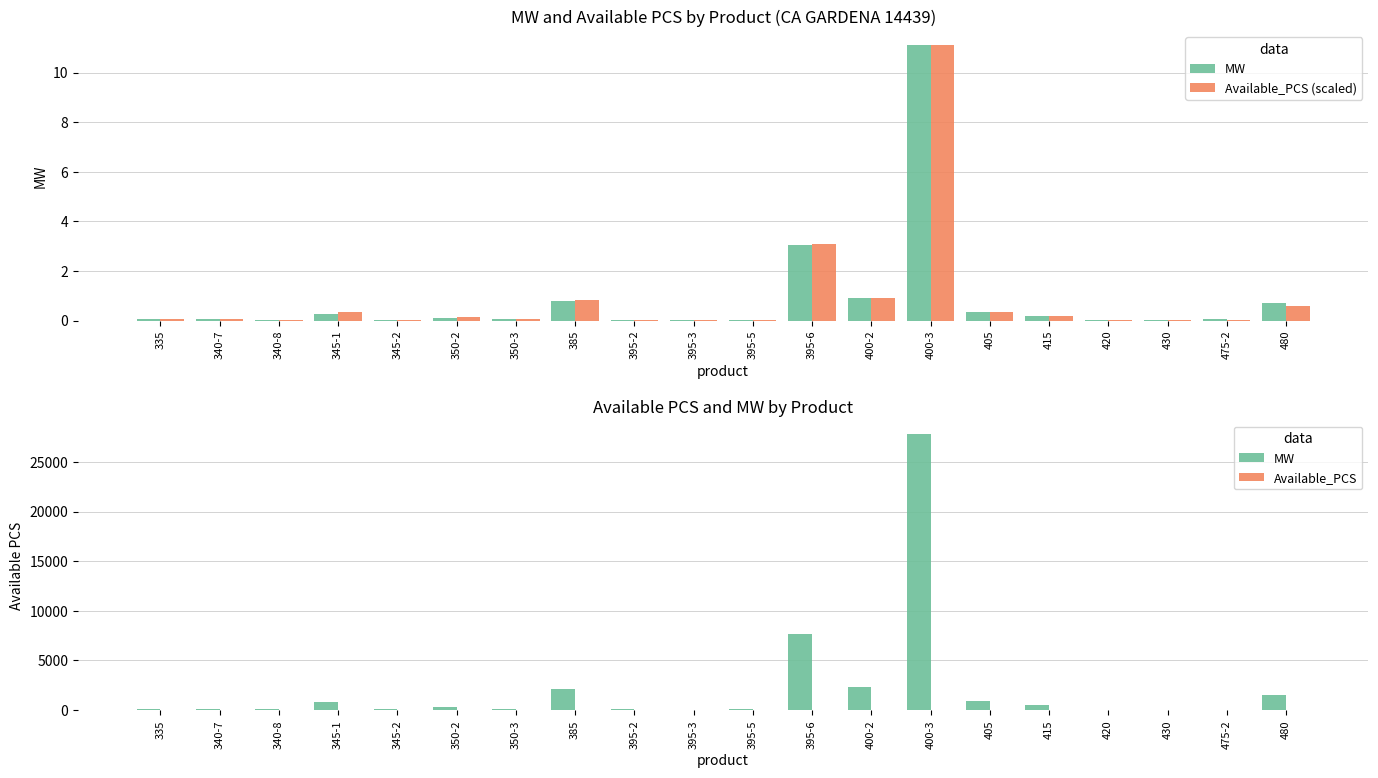

What is the label of the 6th bar from the left?

350-2